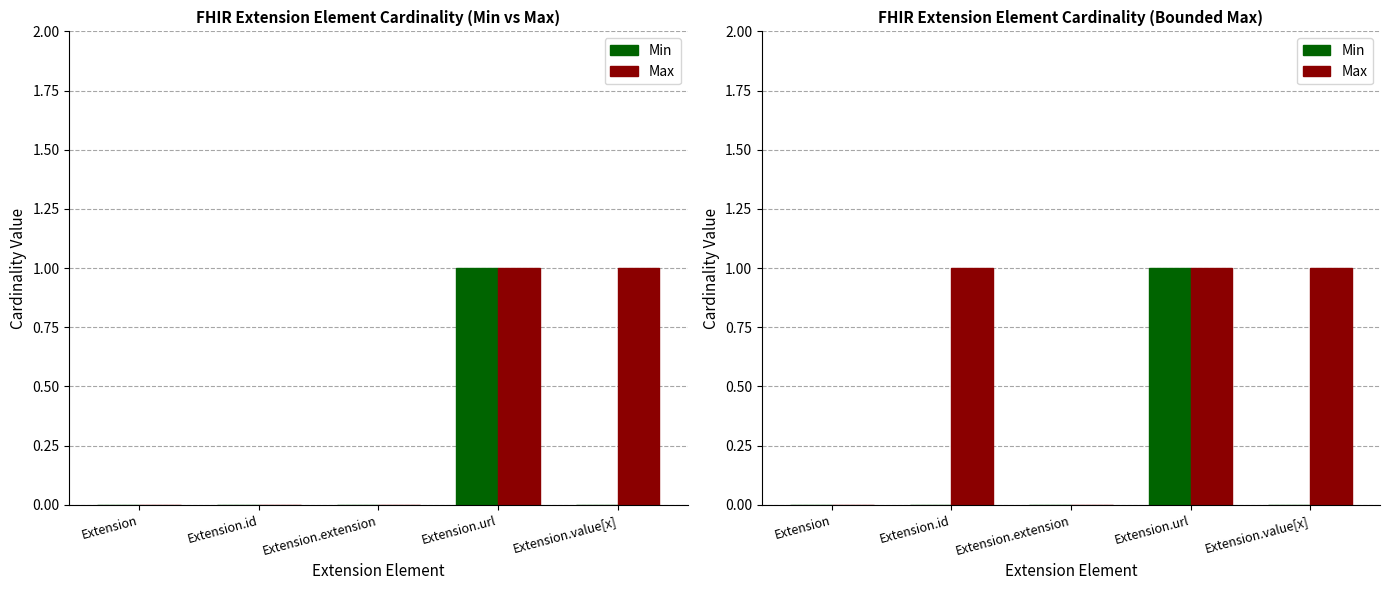

What is the label of the 1st bar from the right?

Extension.value[x]